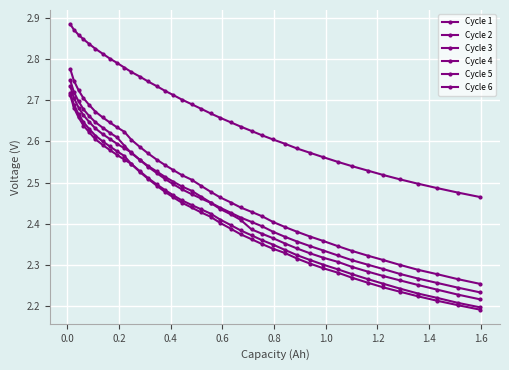

What is the label of the 31st point from the right?

1.4